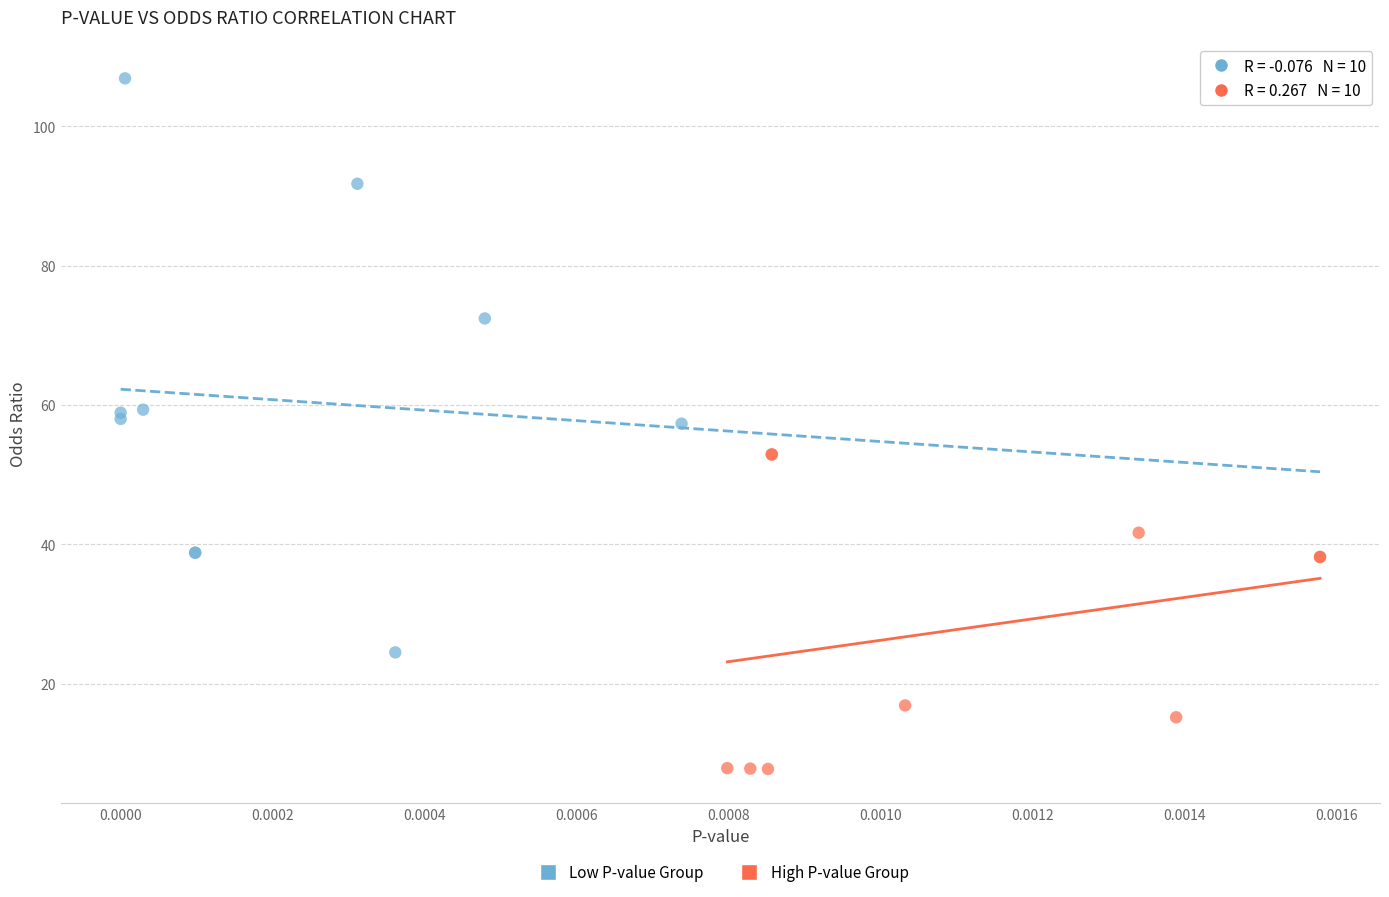

Which series has the largest Y range (max minus min)?

Low P-value Group